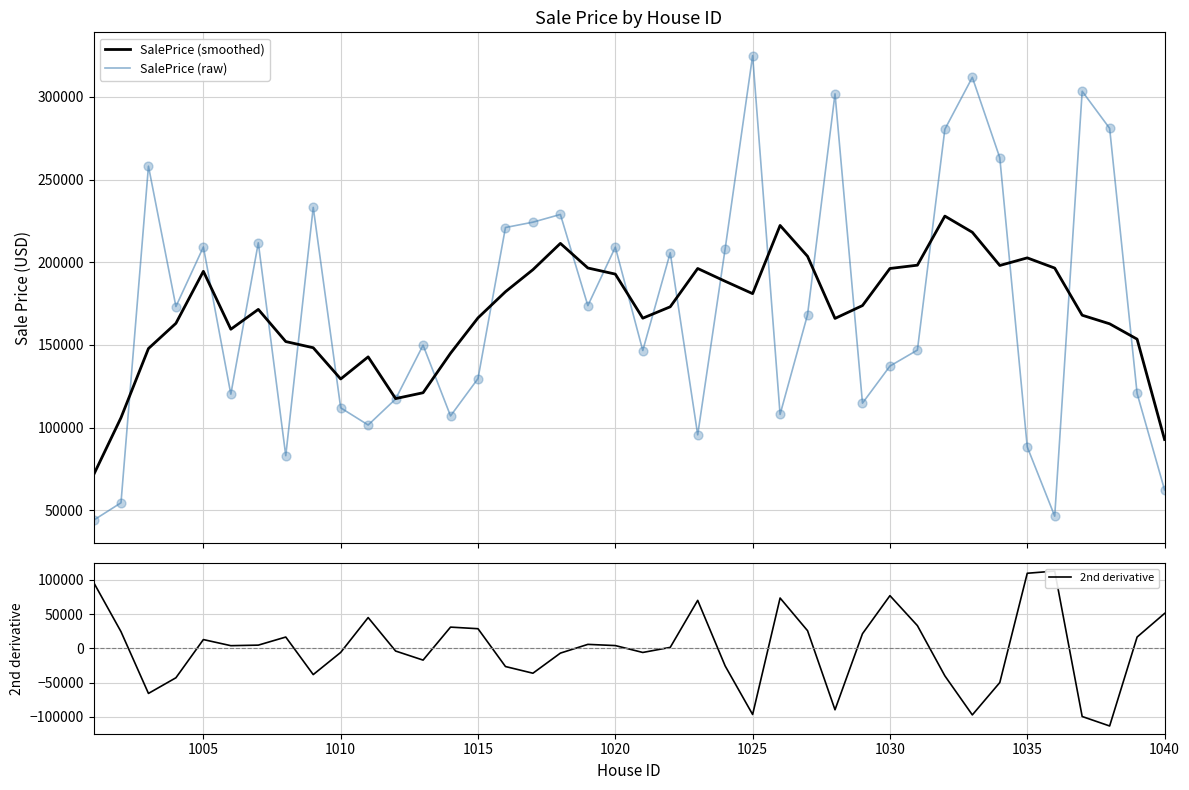

Which series contains the lowest Y value?

2nd derivative